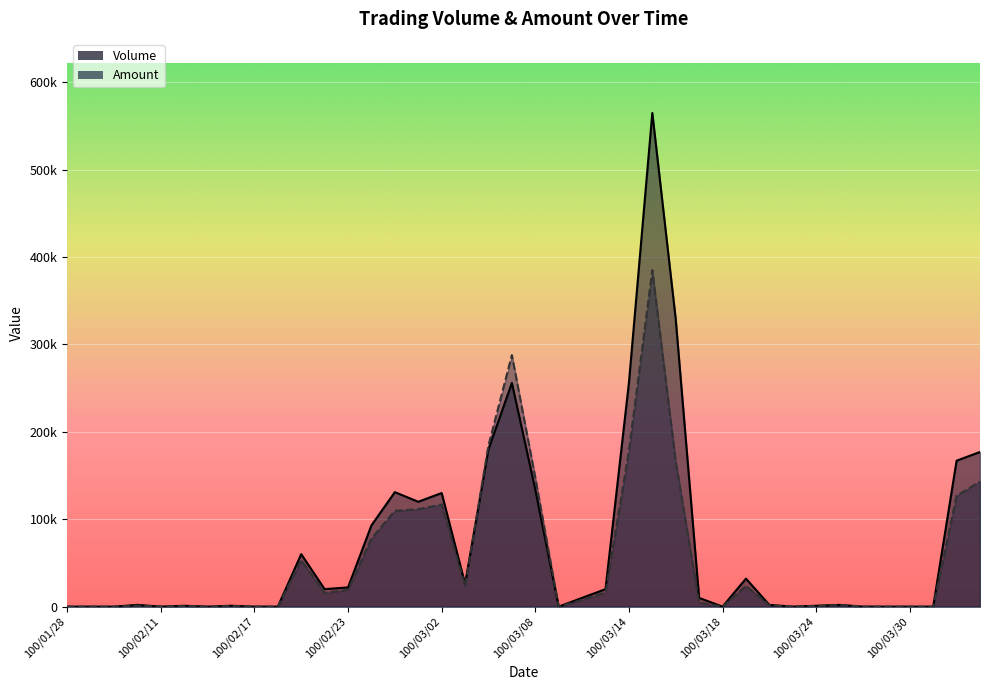

Which category has the lowest value across all series?

100/01/28